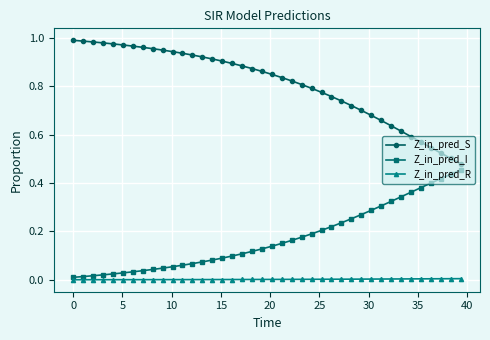

Rank the series by their average value, from highest to lowest.

Z_in_pred_S, Z_in_pred_I, Z_in_pred_R